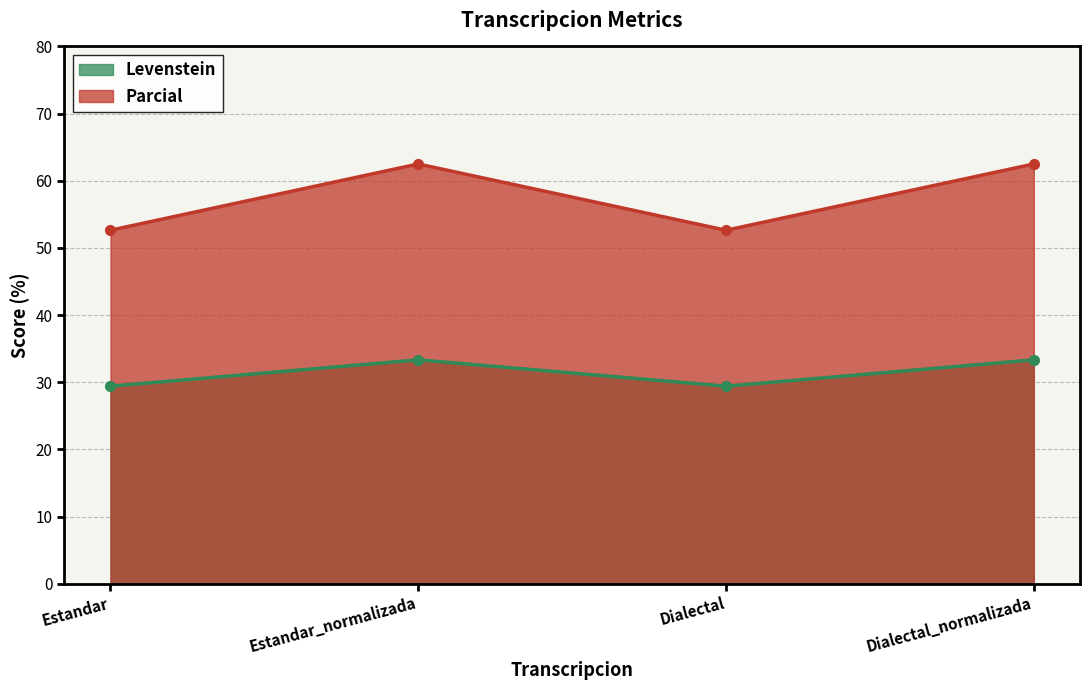

What is the difference between the highest and lowest values at Estandar_normalizada?

29.2